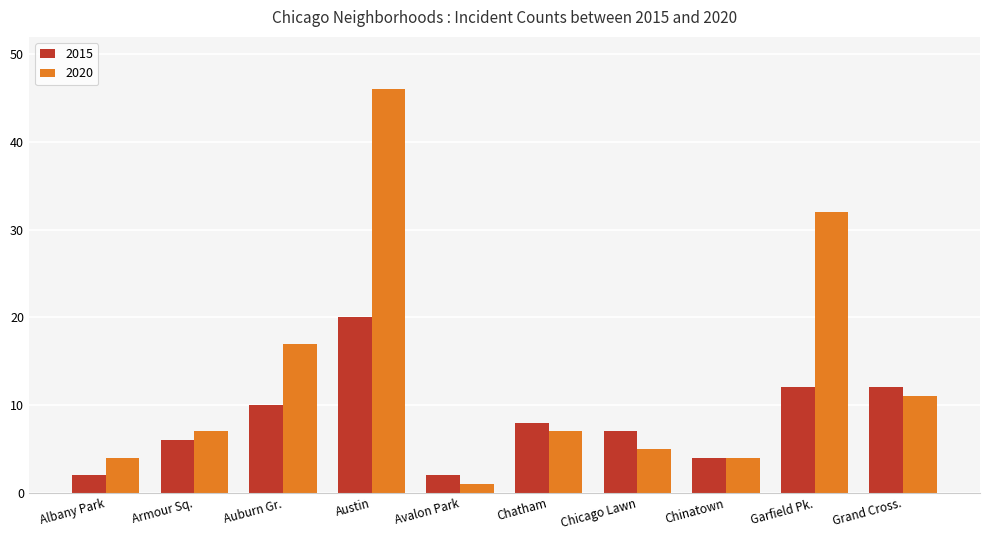

What is the label of the 6th bar from the right?

Avalon Park